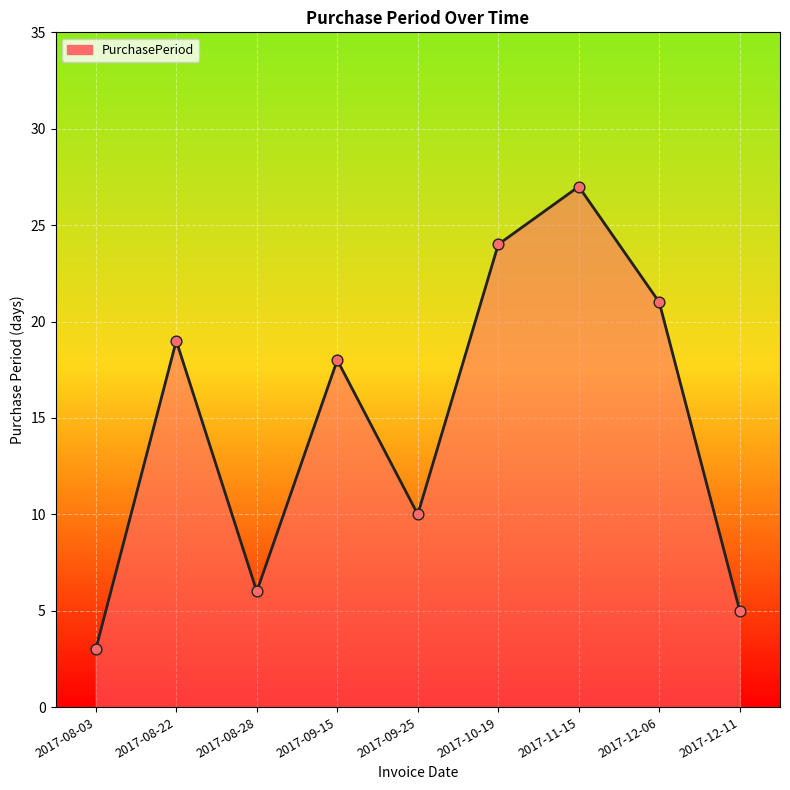

What is the ratio of the value at 2017-09-15 to the value at 2017-11-15?

0.7